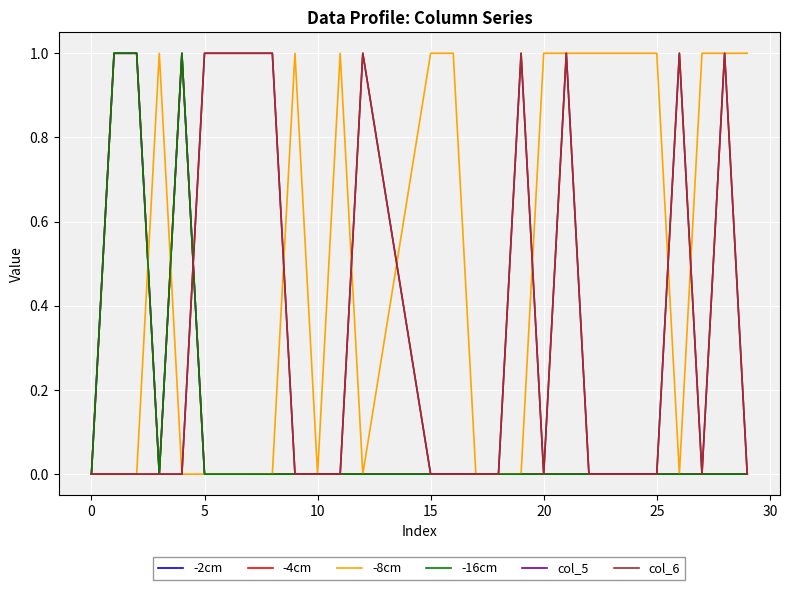

How many interior local valleys does the -4cm series have?

1